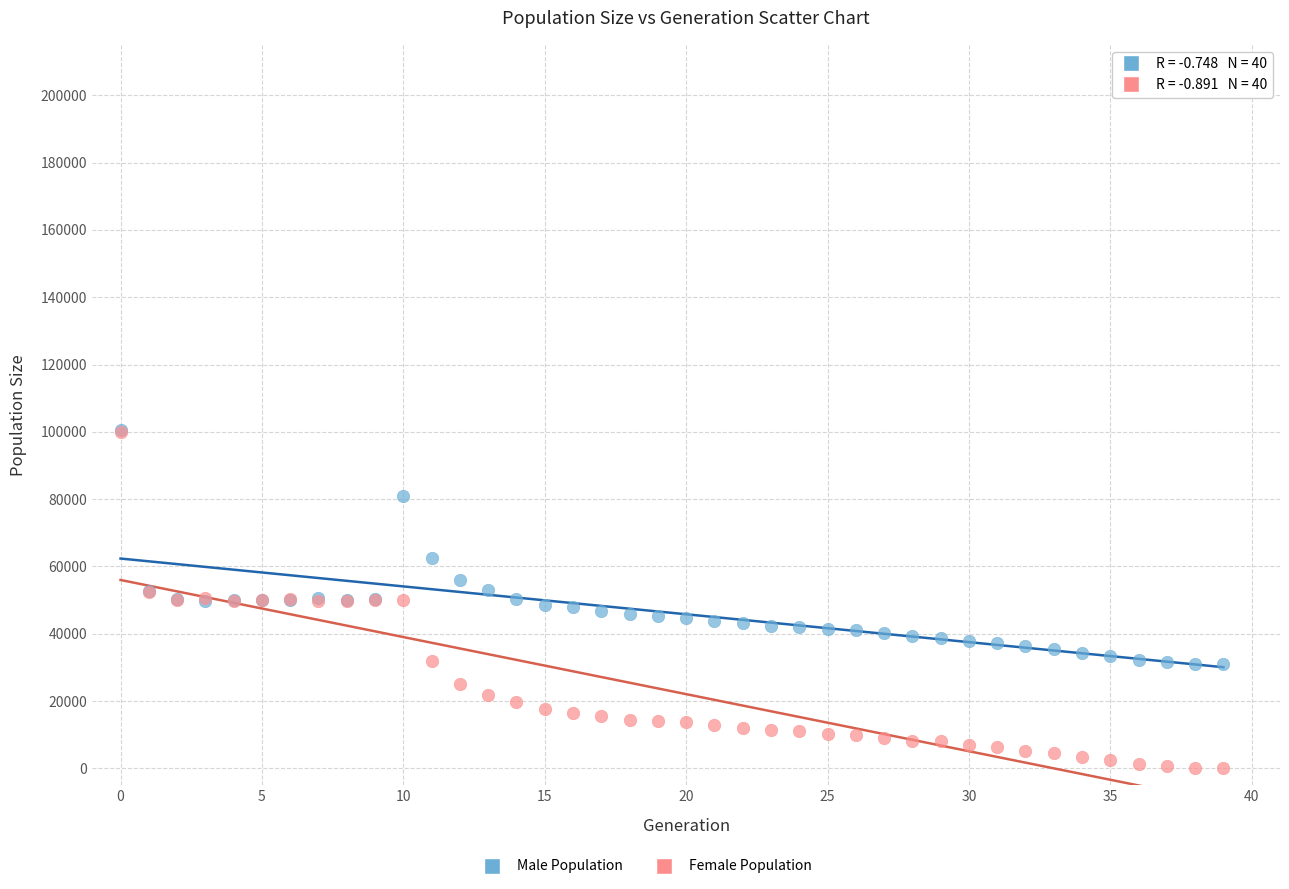

In the Male Population series, what Y value is closest to 65781?

62626